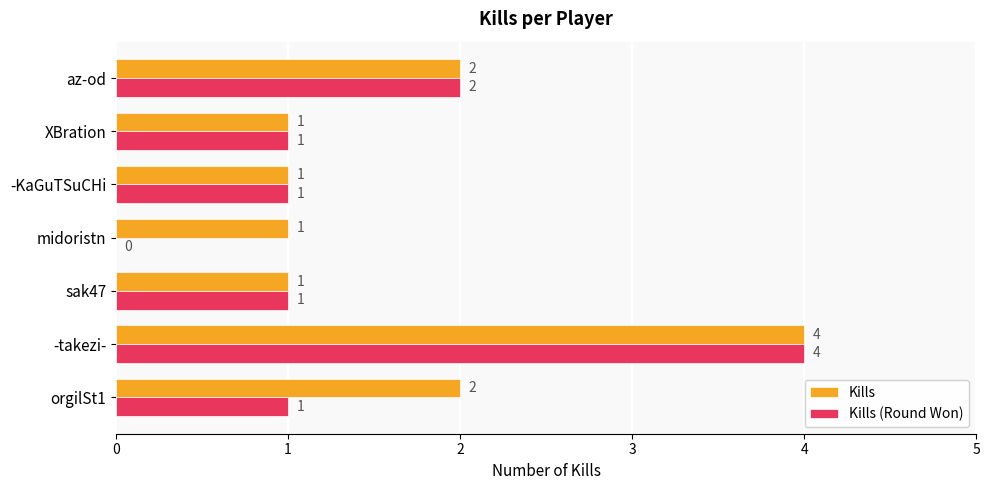

The Kills series shows 3 at orgilSt1. True or false?

False